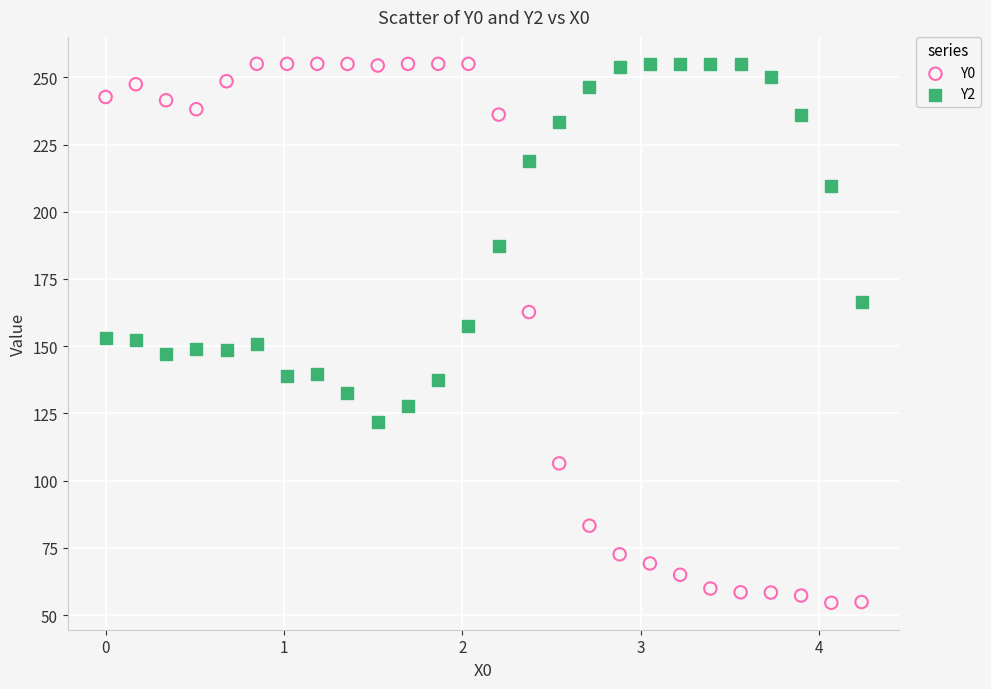

What is the X range (max minus min) for the scatter plot?

4.2